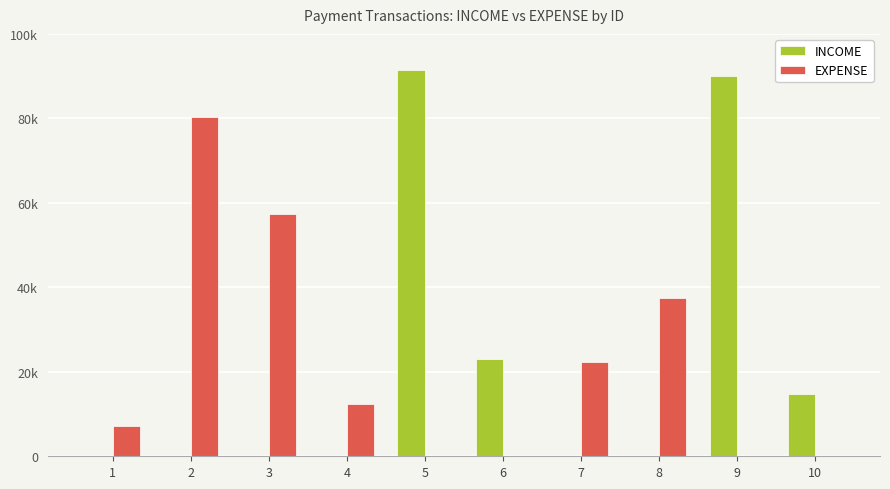

Are the bars grouped side by side (vs. stacked)?

Yes